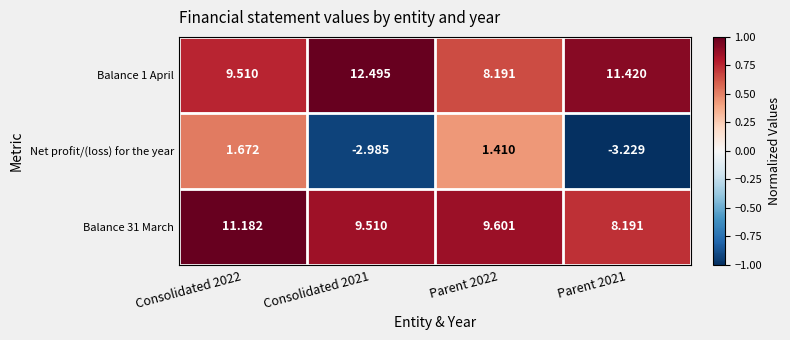

Rank the series at Parent 2021 from highest to lowest value.

Balance 1 April, Balance 31 March, Net profit/(loss) for the year